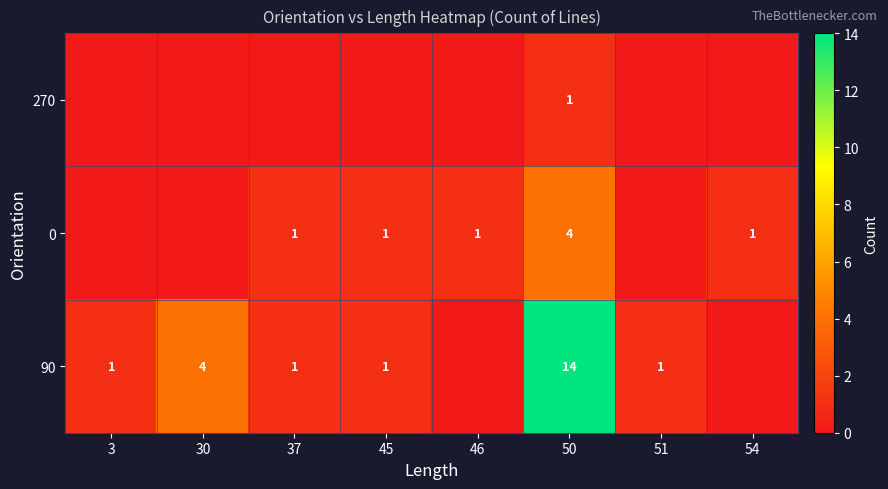

What is the total value across all series at 50?

19